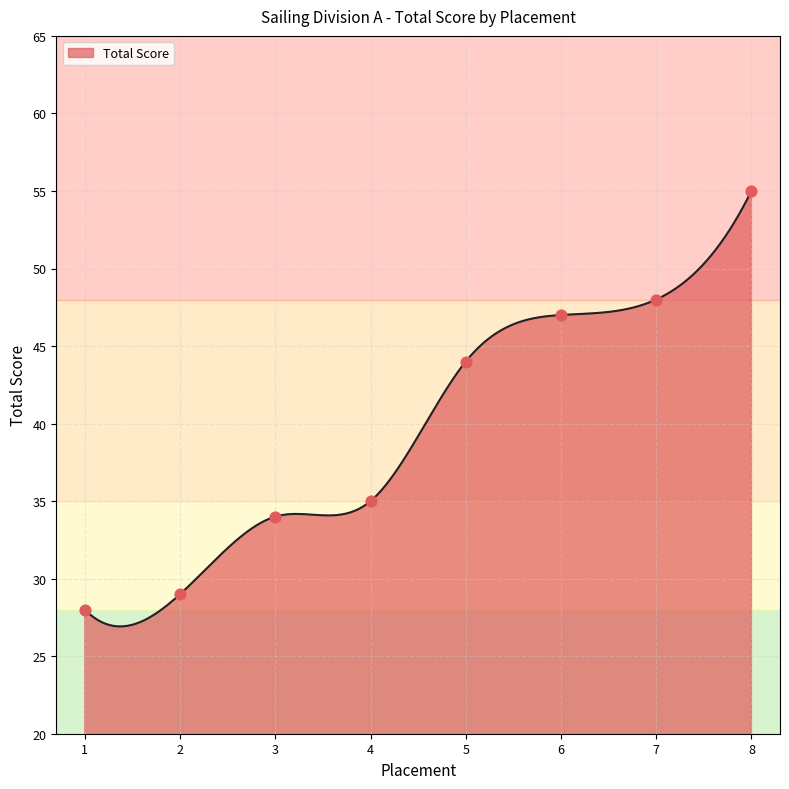

Which has a higher value, 1 or 4?

4